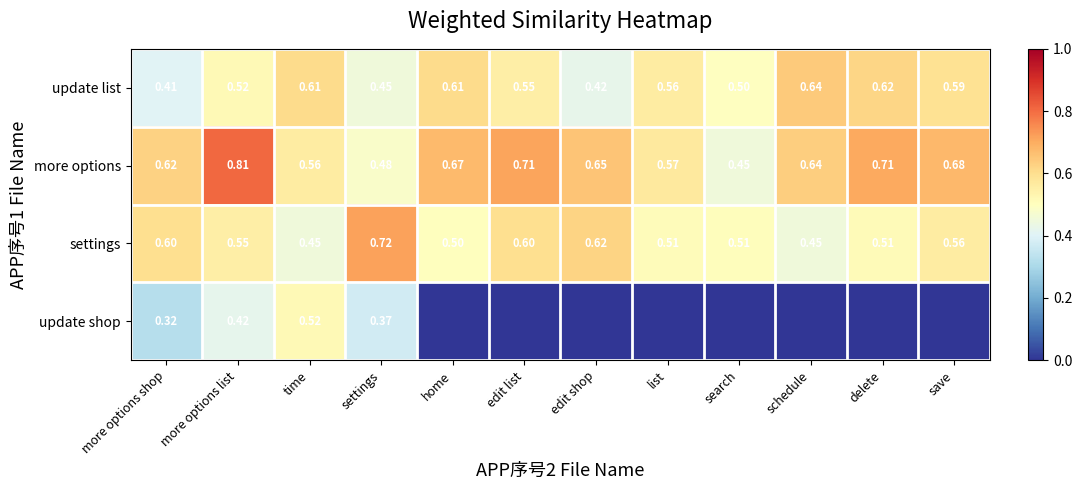

What is the maximum value shown in the chart?

0.8